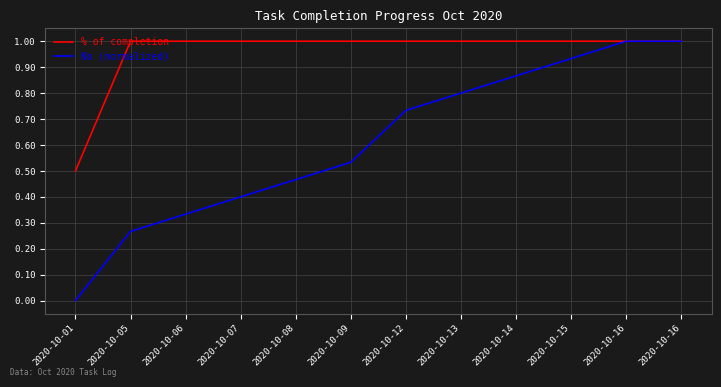

Does the chart have visible grid lines?

Yes